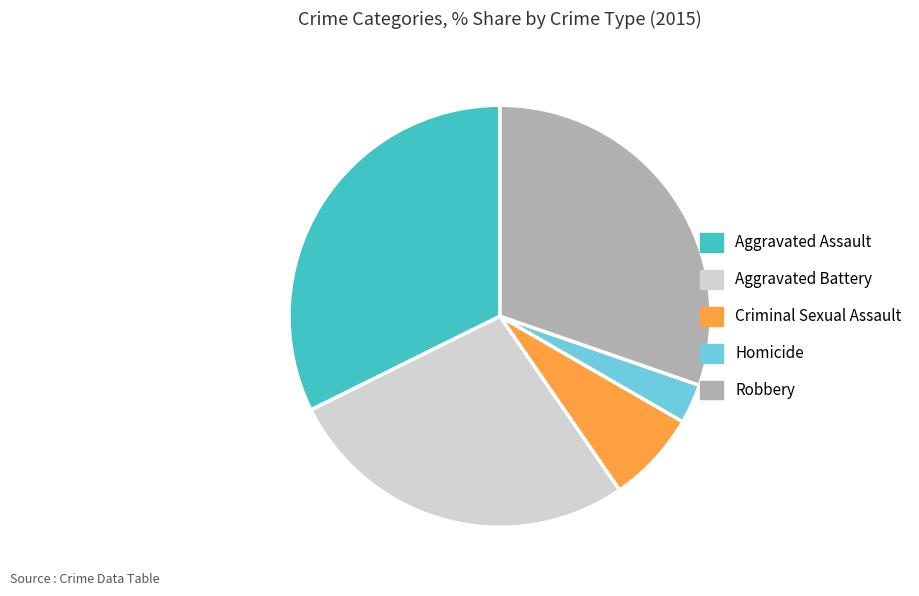

Is there a majority slice in this chart?

No